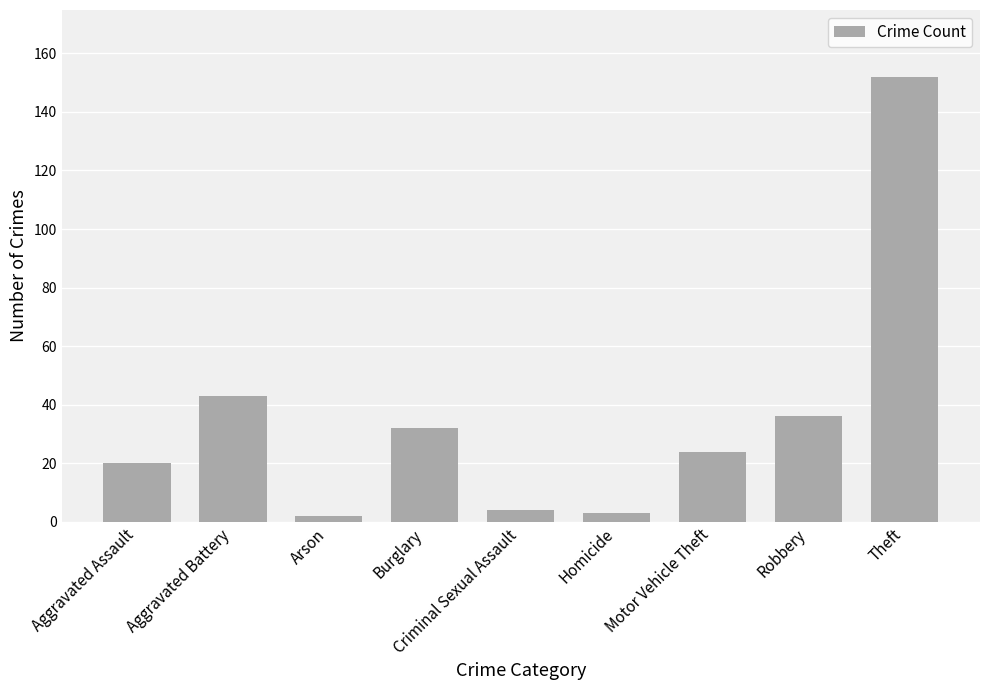

What is the label of the 8th bar from the left?

Robbery